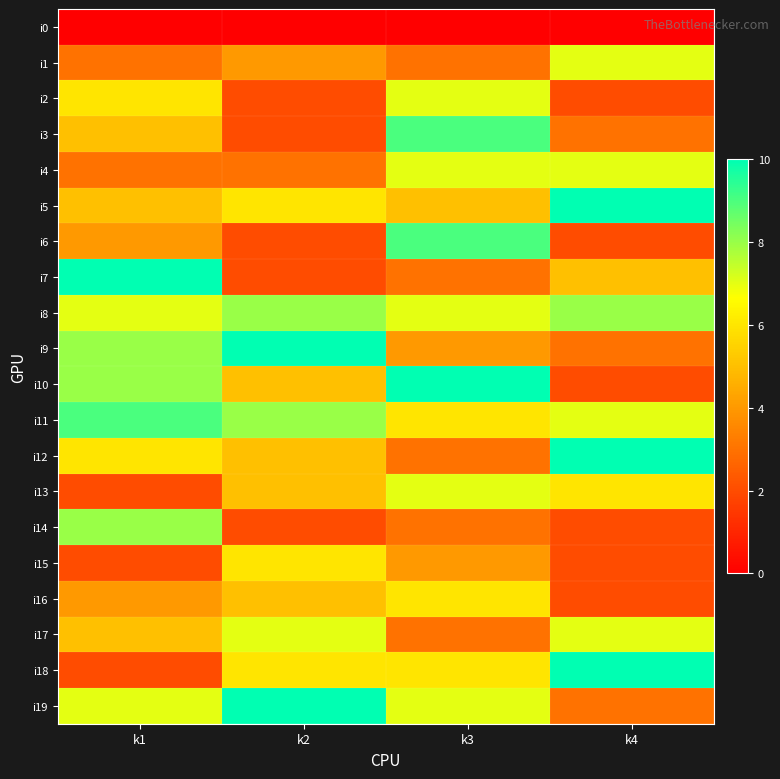

Count the number of categories in the chart.

4